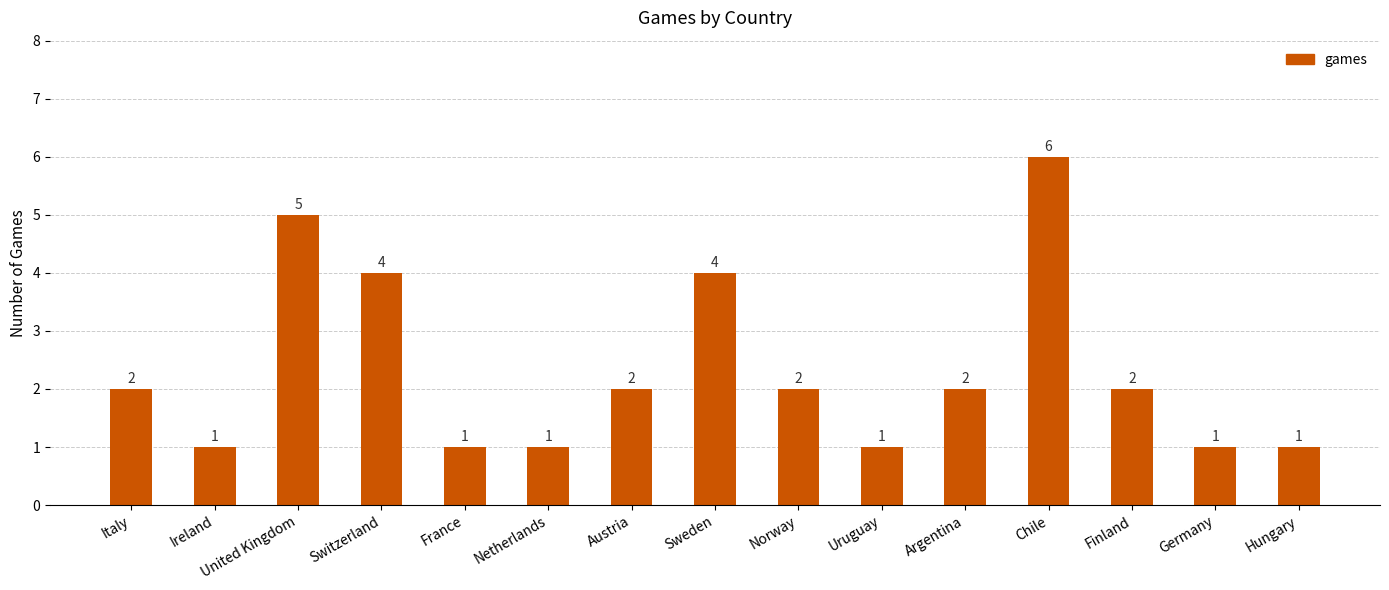

What is the label of the 5th bar from the right?

Argentina